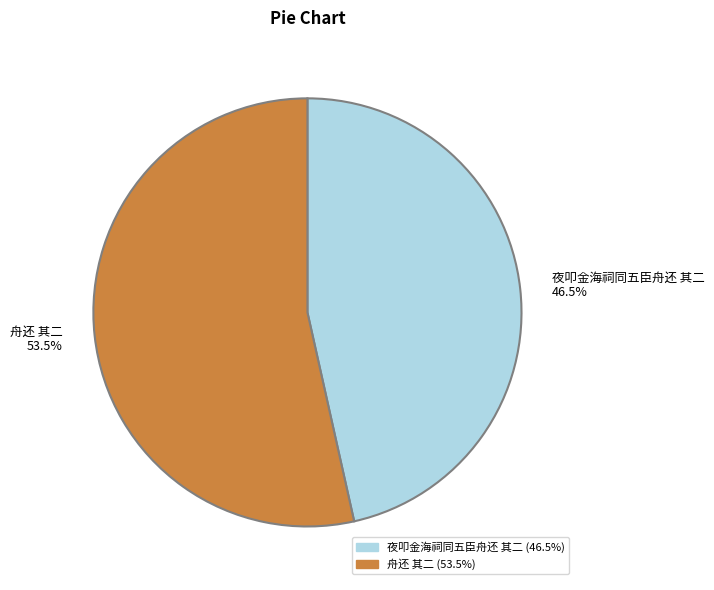

What is the smallest slice in the pie chart?

夜叩金海祠同五臣舟还 其二